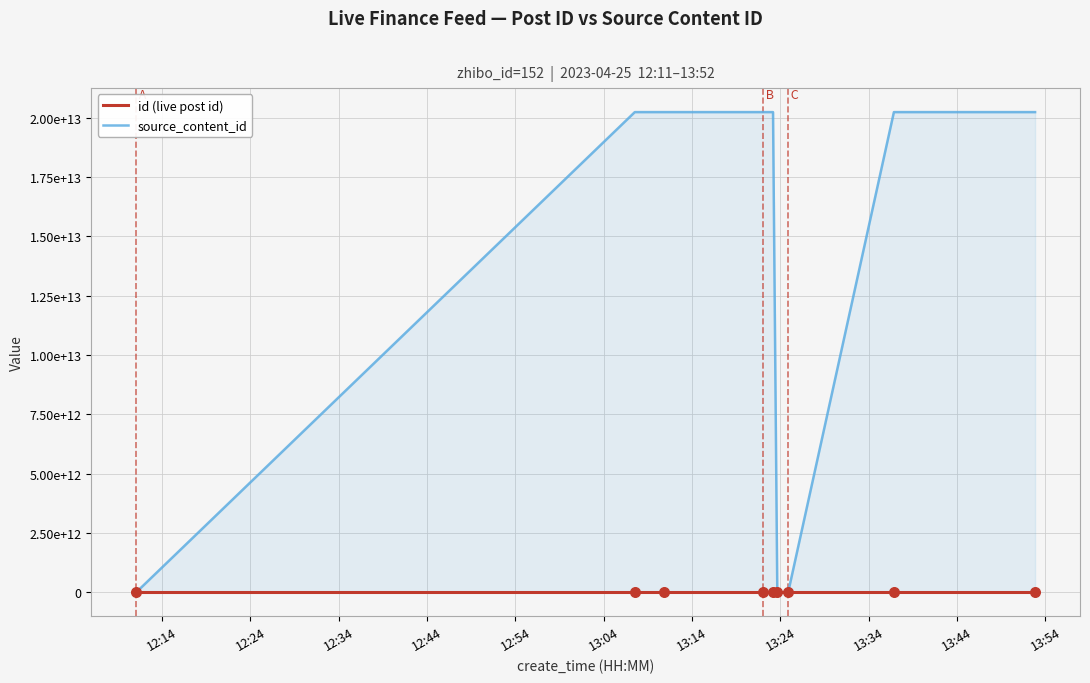

At which category is the sum across all series the highest?

13:34